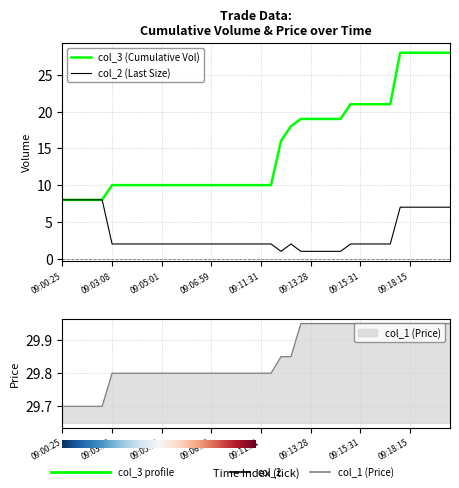

True or false: col_3 and col_1 intersect in this chart.

False